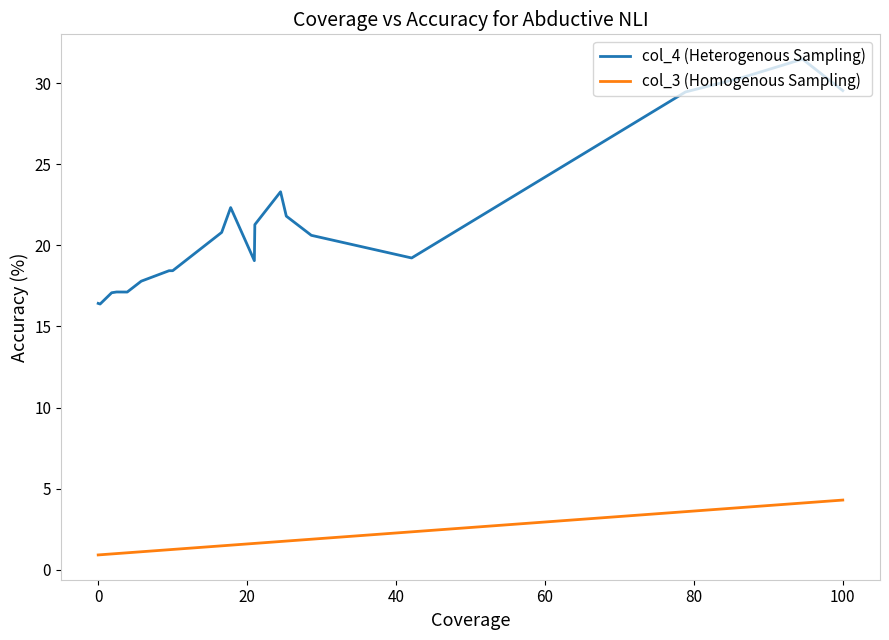

Which series has the largest total across all categories?

col_4 (Heterogenous Sampling)